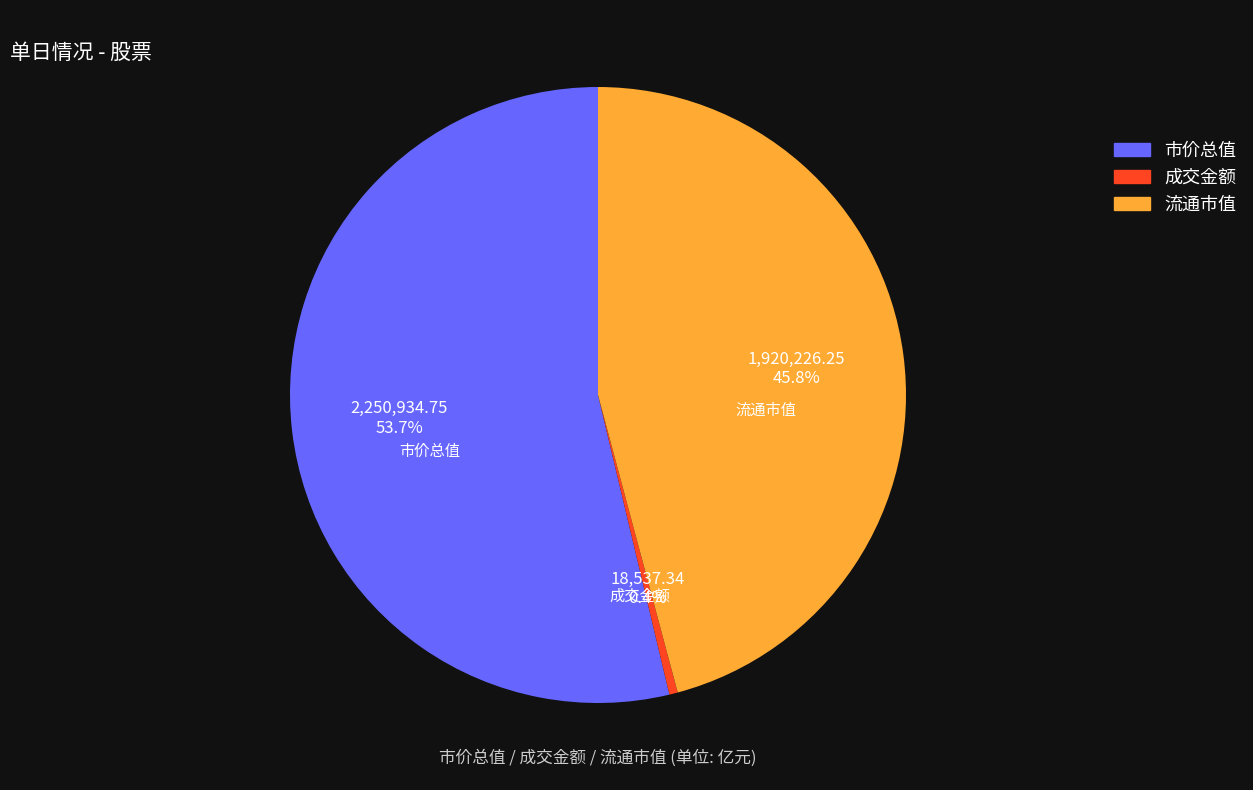

How many segments does this pie chart have?

3